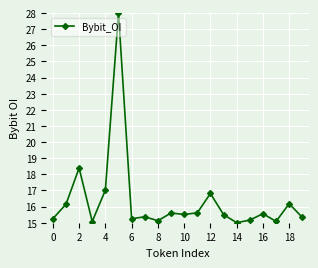

What is the difference between the second highest and minimum values?

3.4